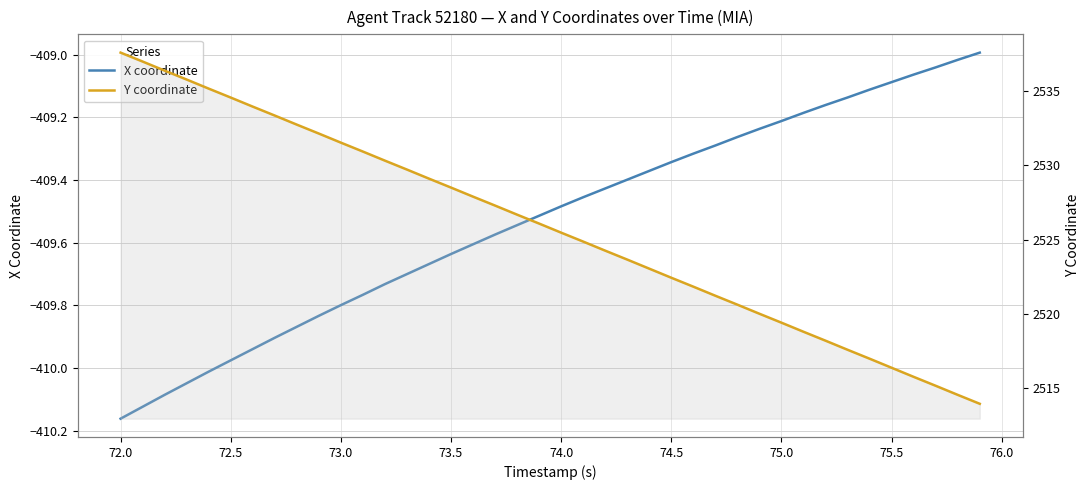

Count the number of data series in this chart.

2